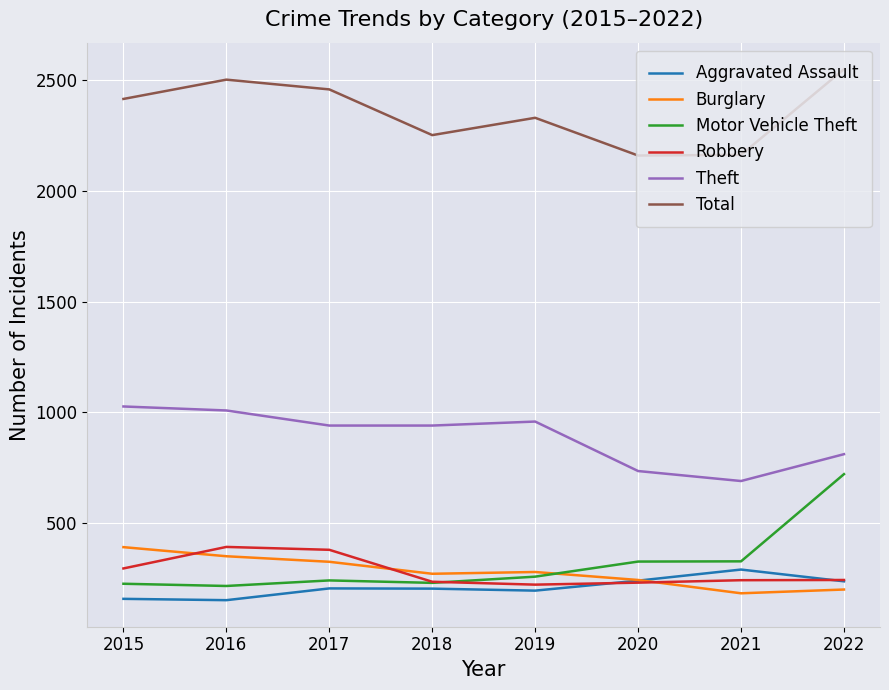

At how many categories does at least one series exceed 1173?

8